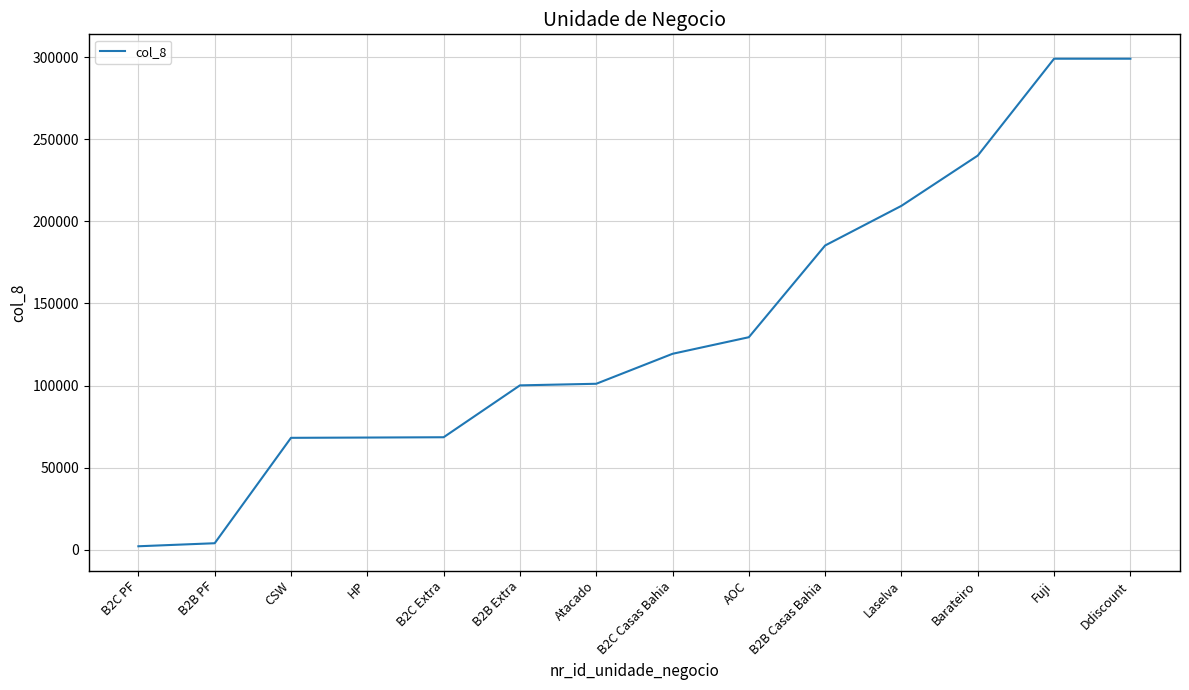

The value at Laselva is 141822. True or false?

False